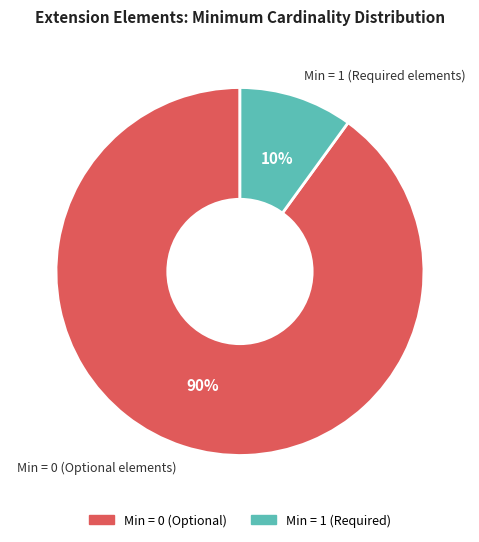

Is Min = 1 (Required elements) the majority of the pie?

No